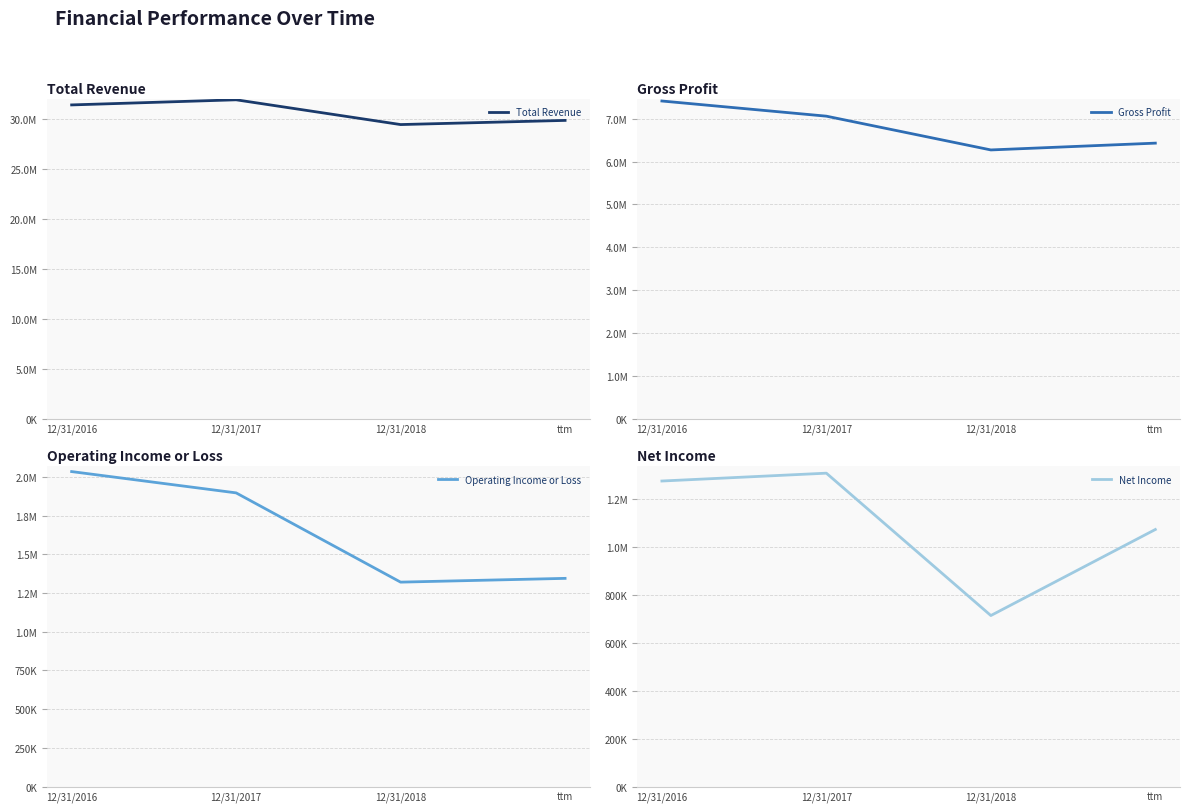

What is the total value across all series at ttm?

38732225